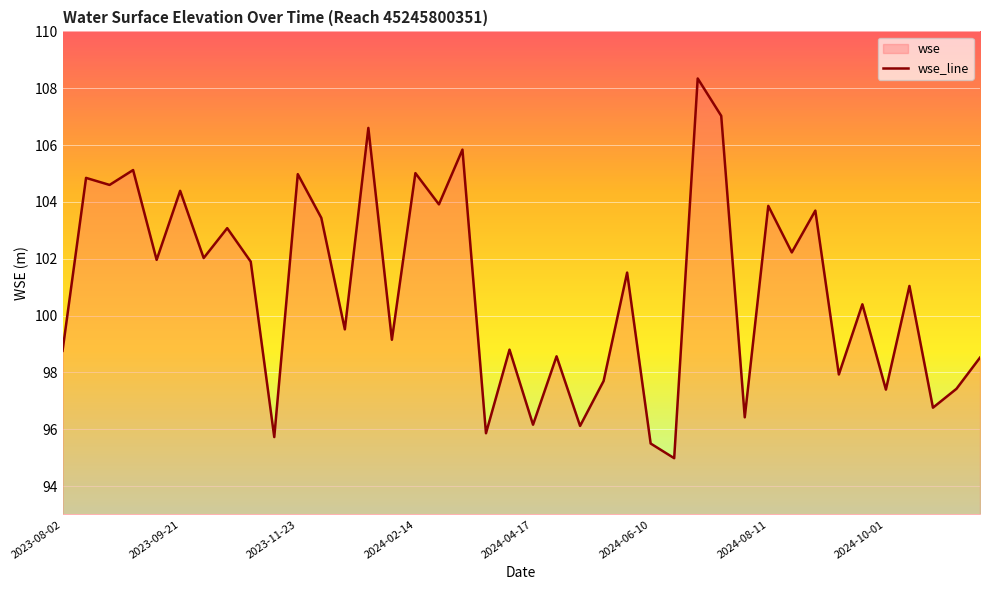

What is the value of the 6th point from the left?

104.4